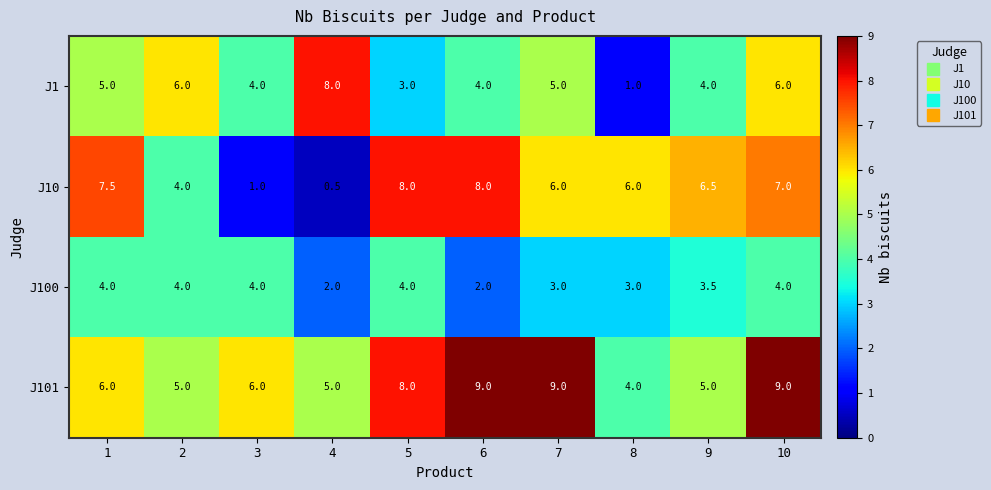

What is the difference between the second highest and second lowest values in the J101 series?

4.0